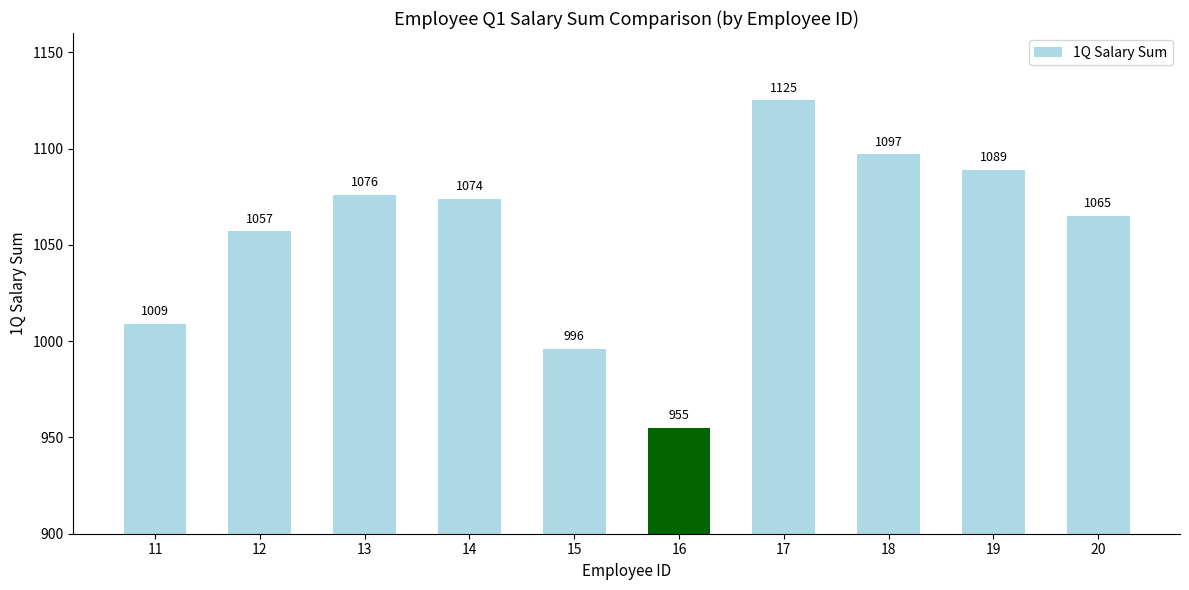

How many data points does each series have?

10